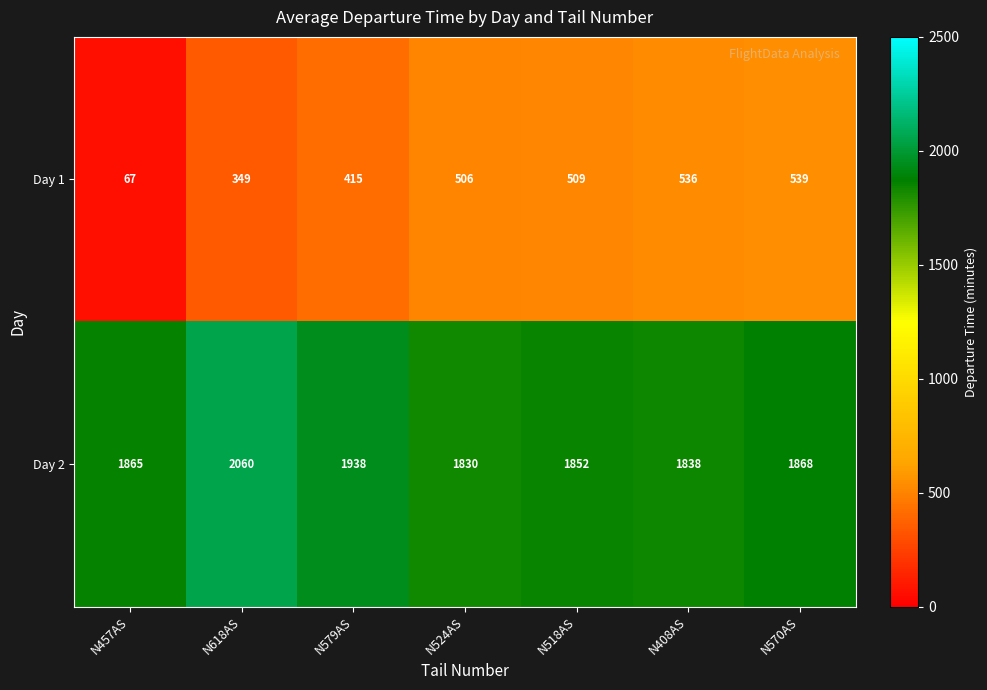

Reading left to right, what are all the values shown in this chart?

Day 1: 67	349	415	506	509	536	539
Day 2: 1865	2060	1938	1830	1852	1838	1868